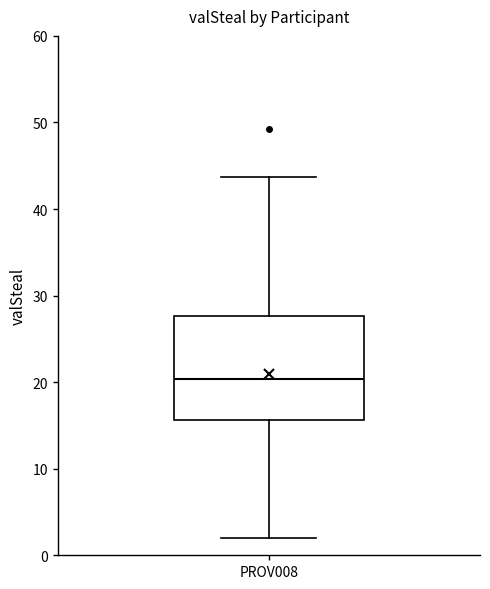

Transcribe this box plot: give where the median line is, the range the box spans, and where the two whiskers end, as read against the y-axis. The values are not printed on the chart, so give them approximately, as read against the axis.

median 20, box 16 to 28, whiskers 2 to 44